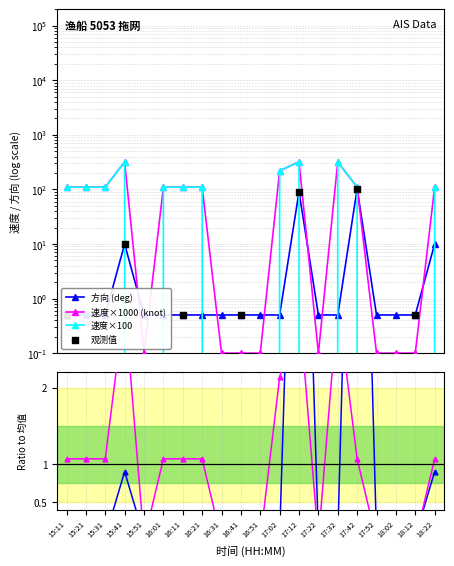

Which series reaches the minimum Y coordinate?

速度